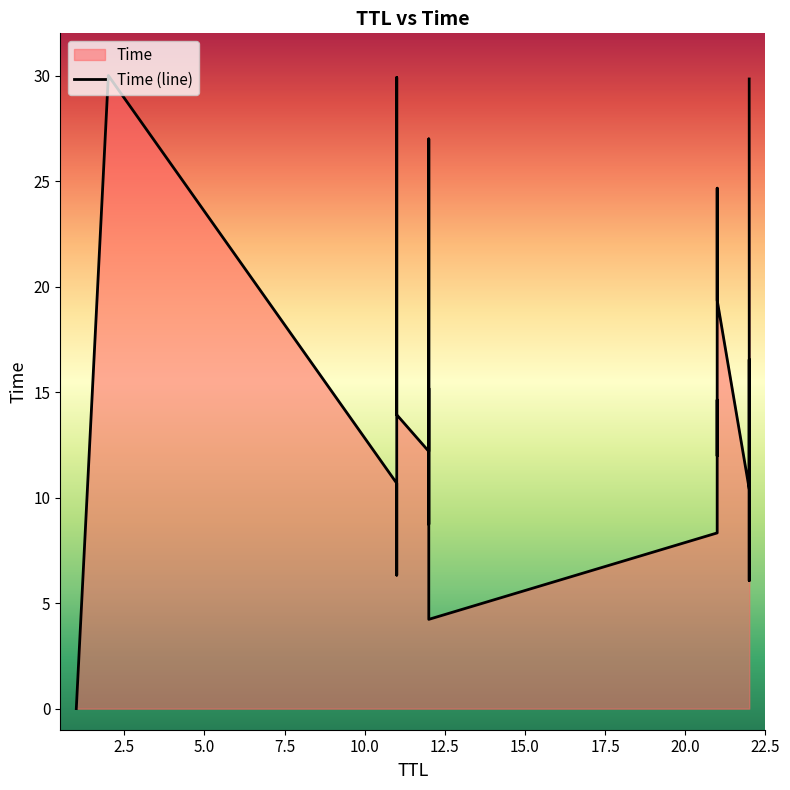

Reading right to left, list all the values displayed in this chart.

2=30.0	11=29.9	22=29.8	12=27.0	21=24.7	11=22.6	22=22.4	12=20.2	21=19.4	11=16.9	22=16.5	12=15.2	21=14.6	11=13.9	22=13.8	12=12.2	21=12.0	11=10.7	22=10.4	12=8.7	21=8.3	11=6.3	22=6.1	12=4.2	1=0.0